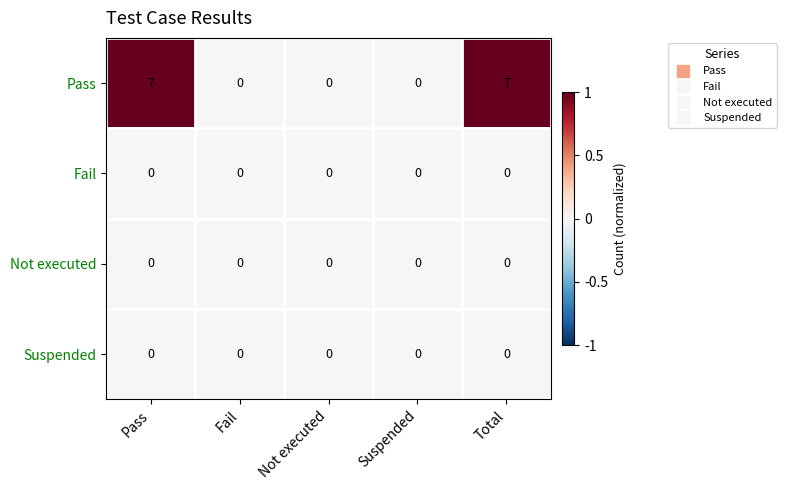

What is the maximum value shown in the chart?

7